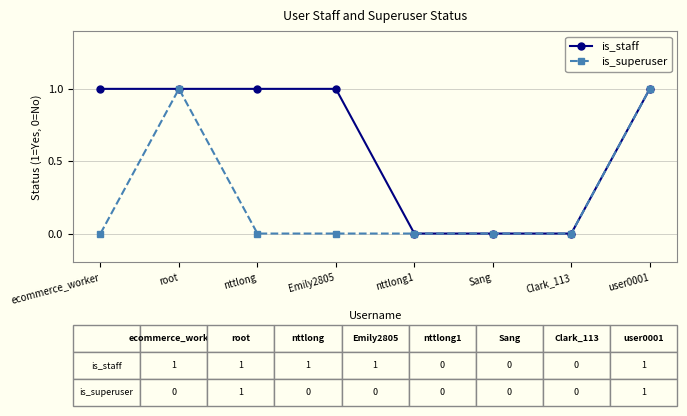

True or false: is_superuser has a value of 1 at user0001.

True